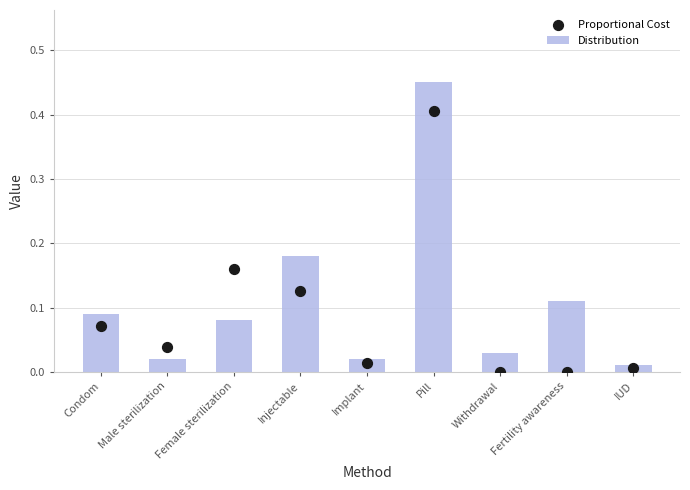

Which series contains the lowest Y value?

Proportional Cost